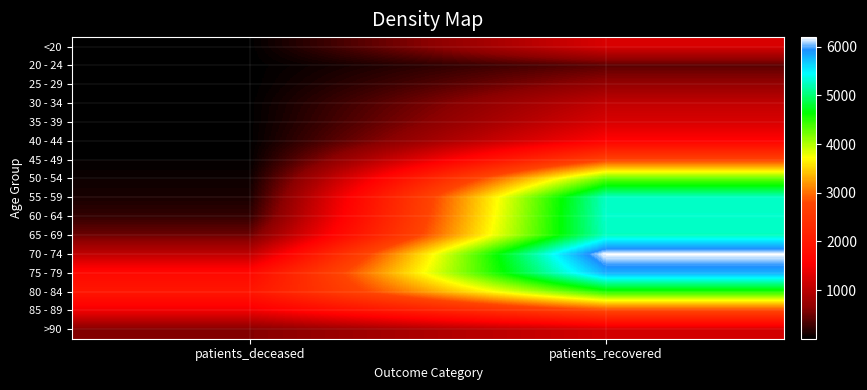

What is the difference between the highest and lowest values at patients_deceased?

1946